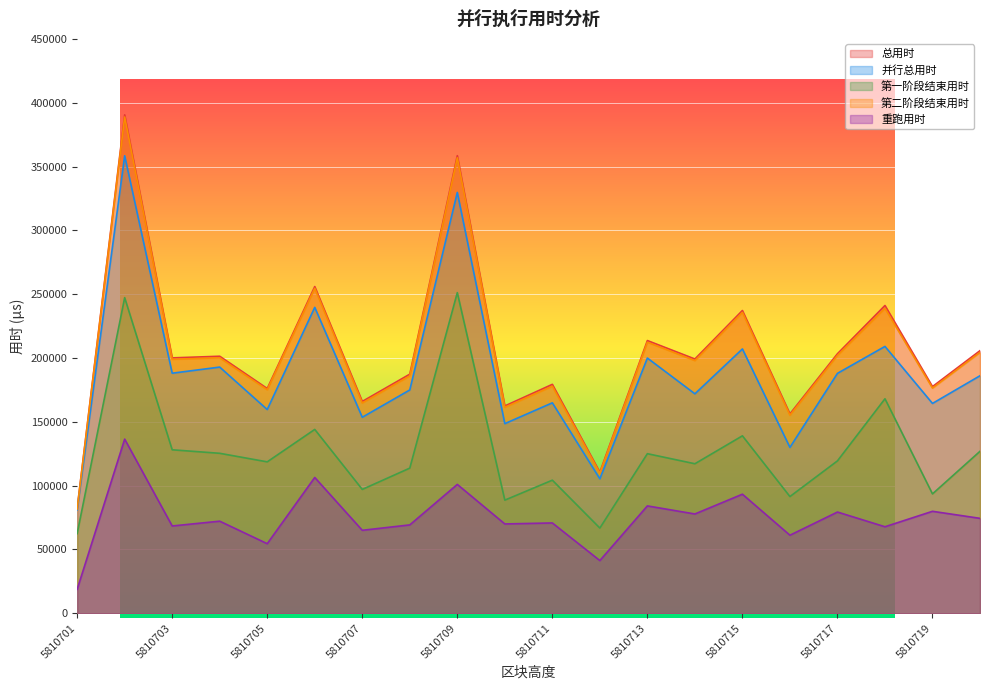

The value of 总用时 at 5810706 is 86231. True or false?

False